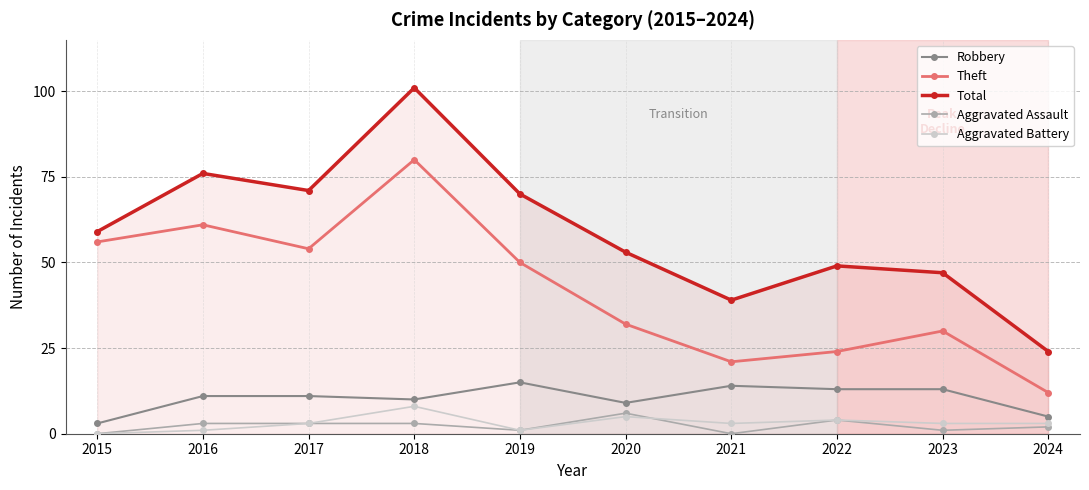

Count the number of categories in the chart.

10